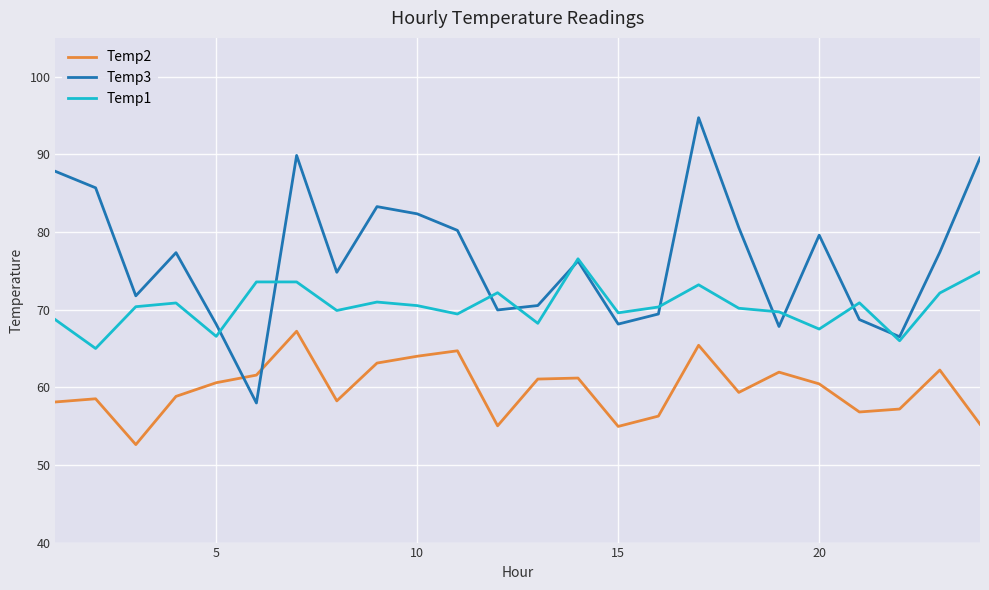

Rank the series by their average value, from highest to lowest.

Temp3, Temp1, Temp2